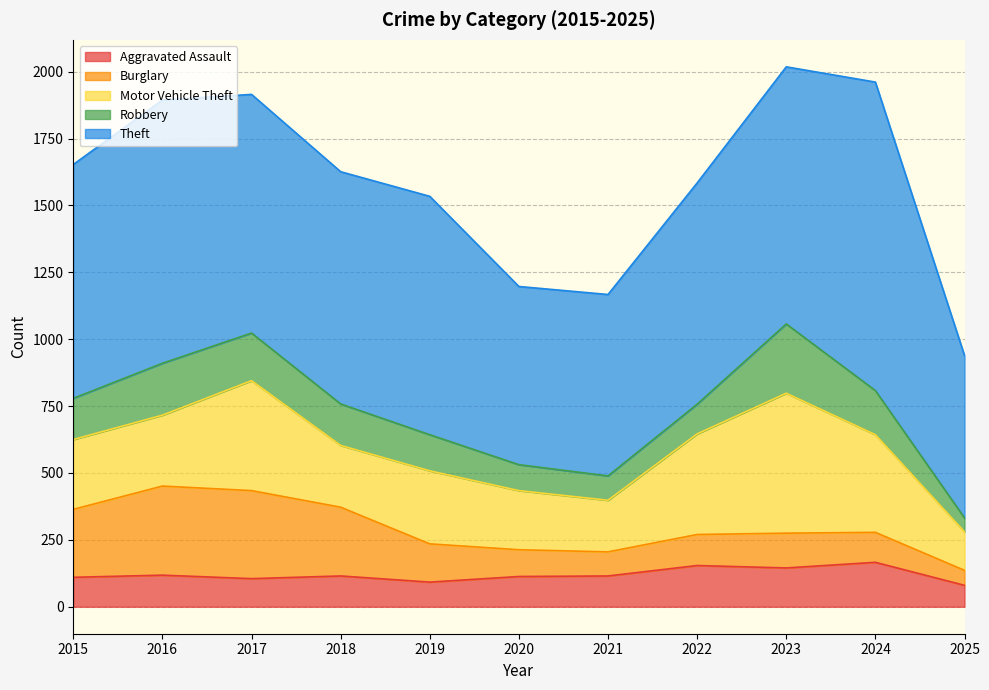

Where is Burglary nearest to the value 194?

2019